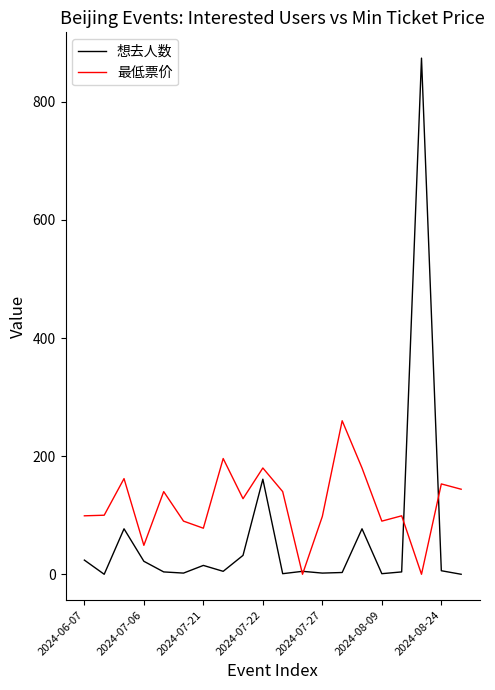

What is the highest value of the 想去人数 series?

874